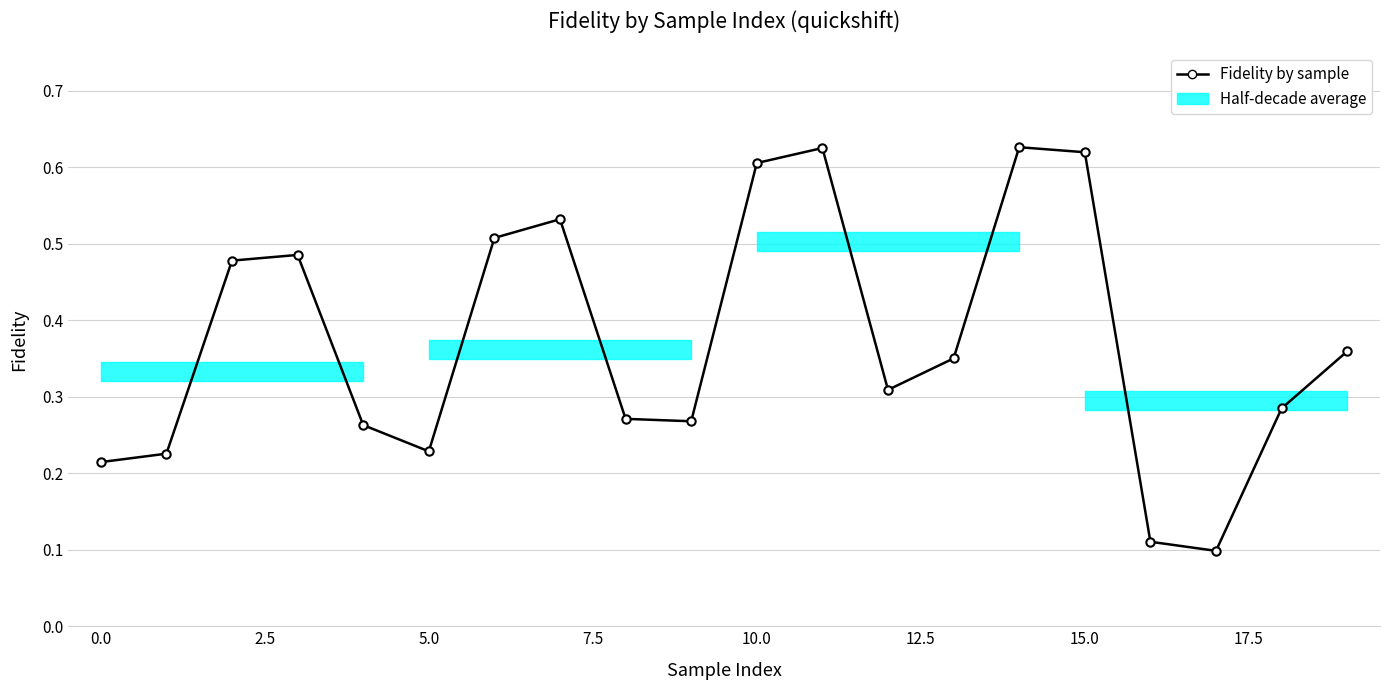

What value does the data have at 10?

0.6